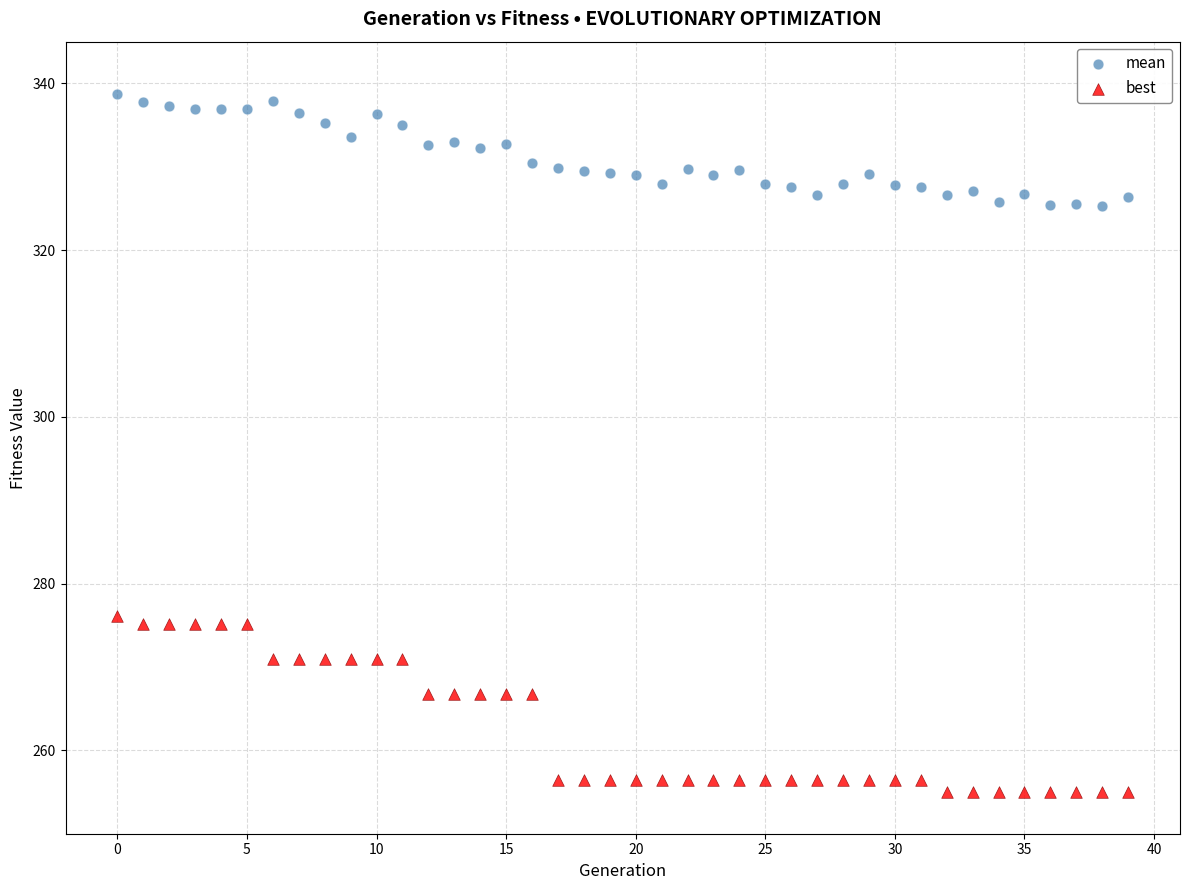

Across all series, what Y value is closest to 296?

276.1